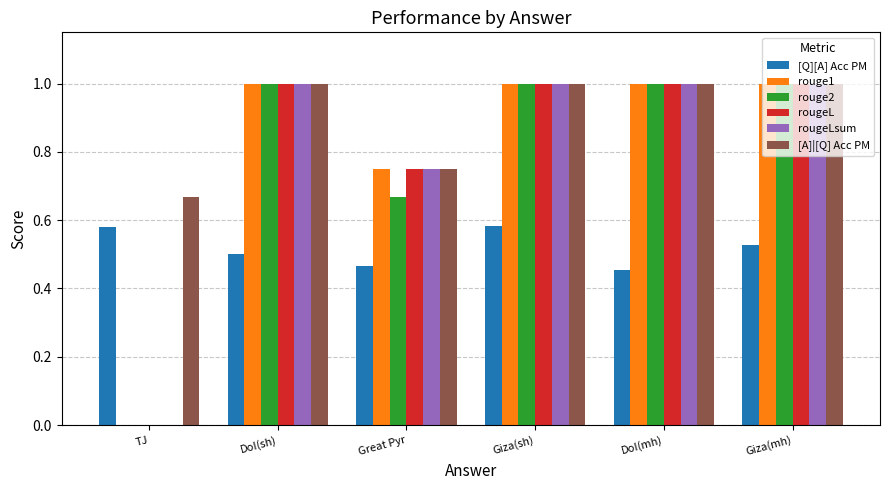

What is the total value across all series at Great Pyr?

4.1